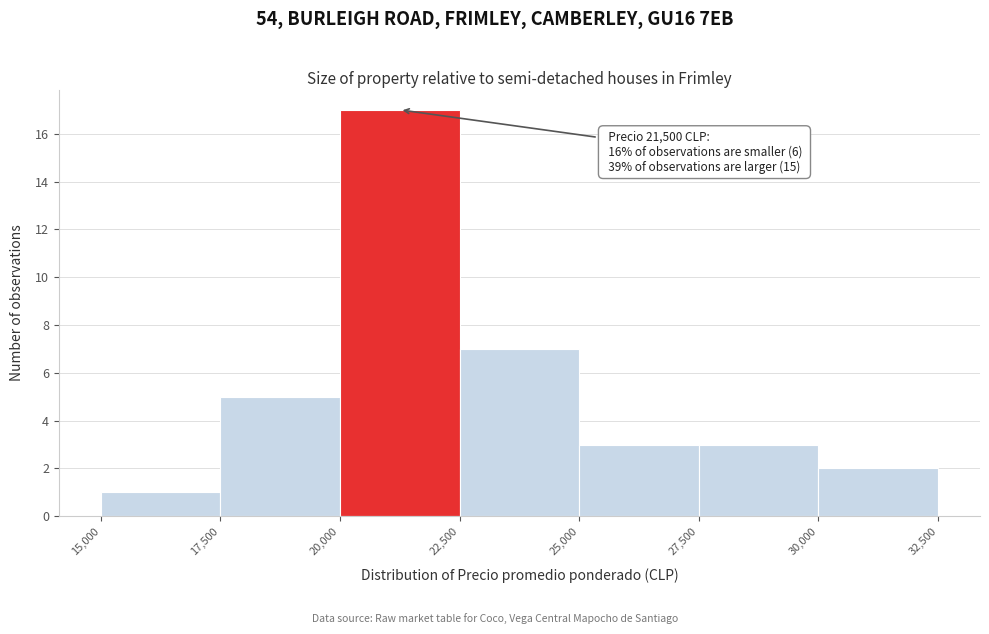

Over which range of the x-axis is the bar tallest?

20,000 to 22,500